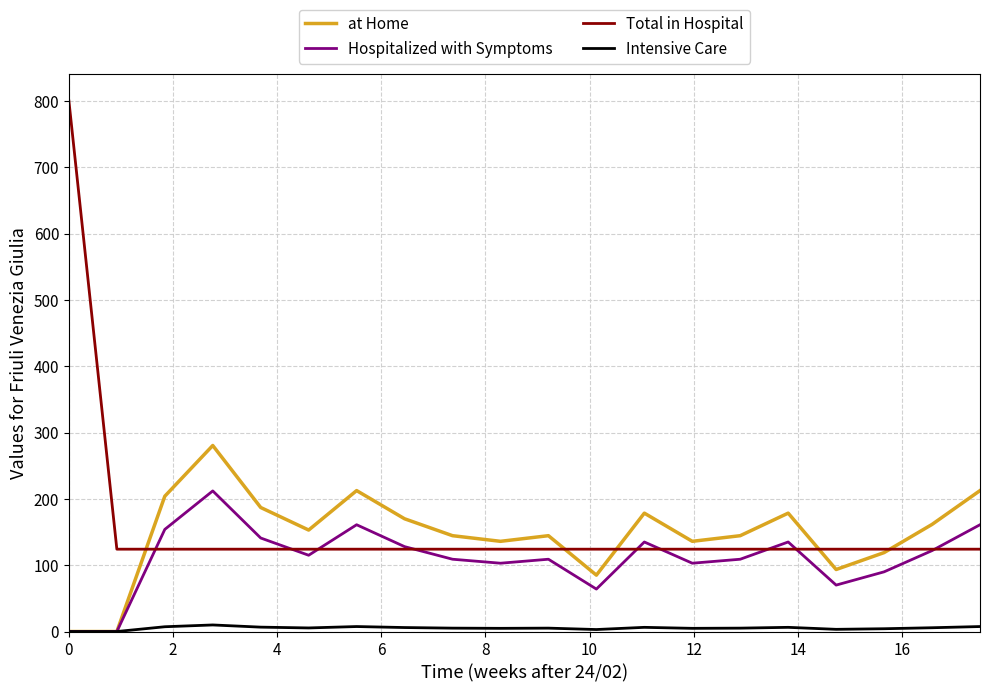

How many lines are shown in the chart?

4